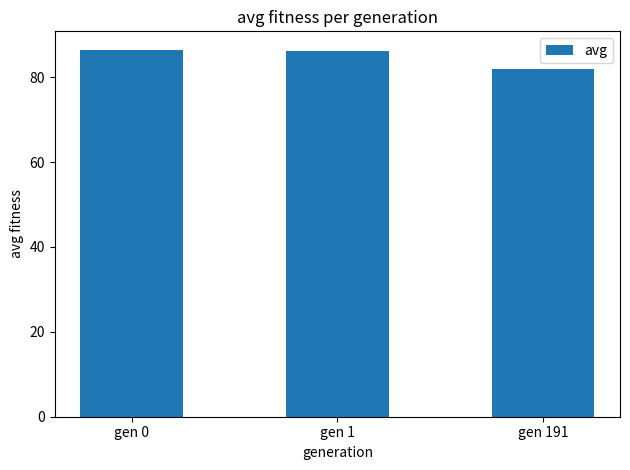

How many values are below 86?

1